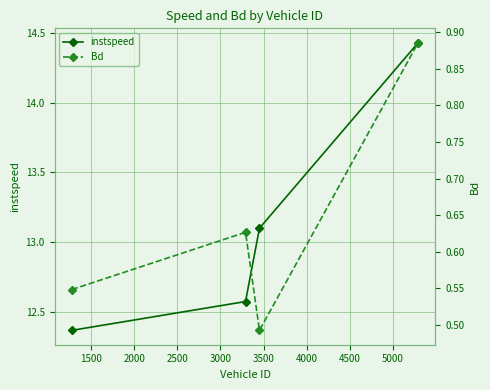

In Bd, how many points are lower than both neighbors (excluding endpoints)?

1